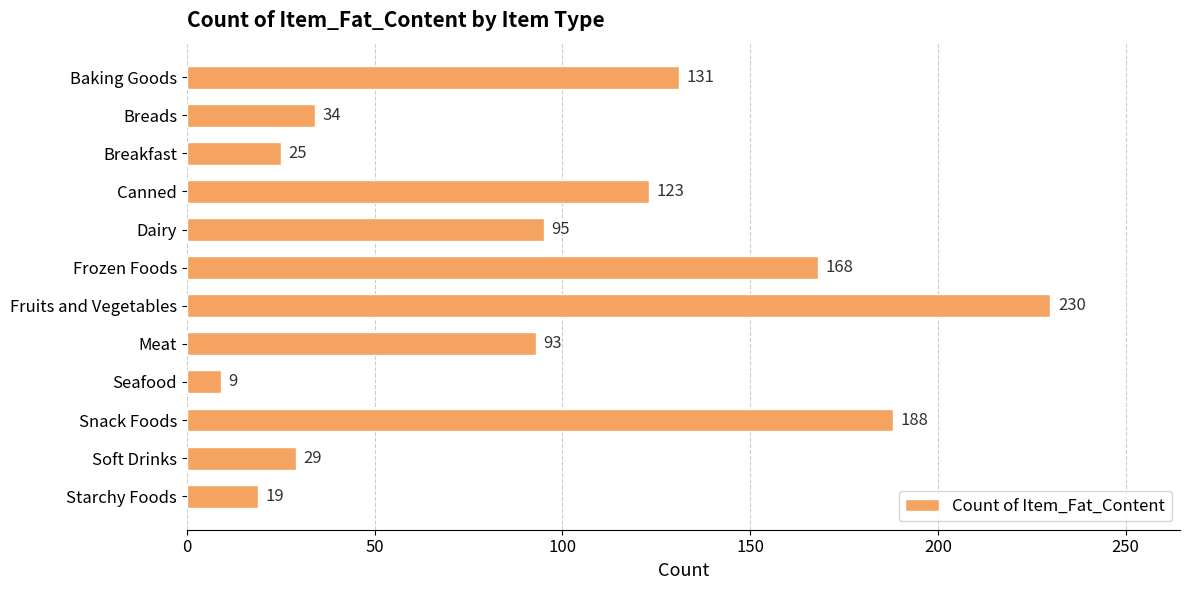

What is the difference between the maximum and minimum values?

221